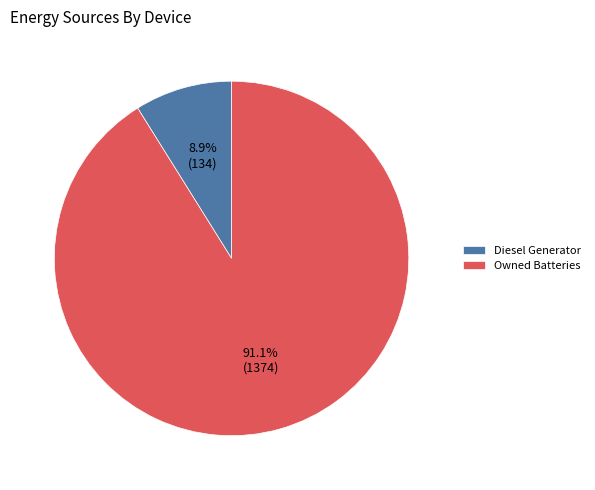

To the nearest percent, what is the difference between the largest and smallest slice percentages?

82%